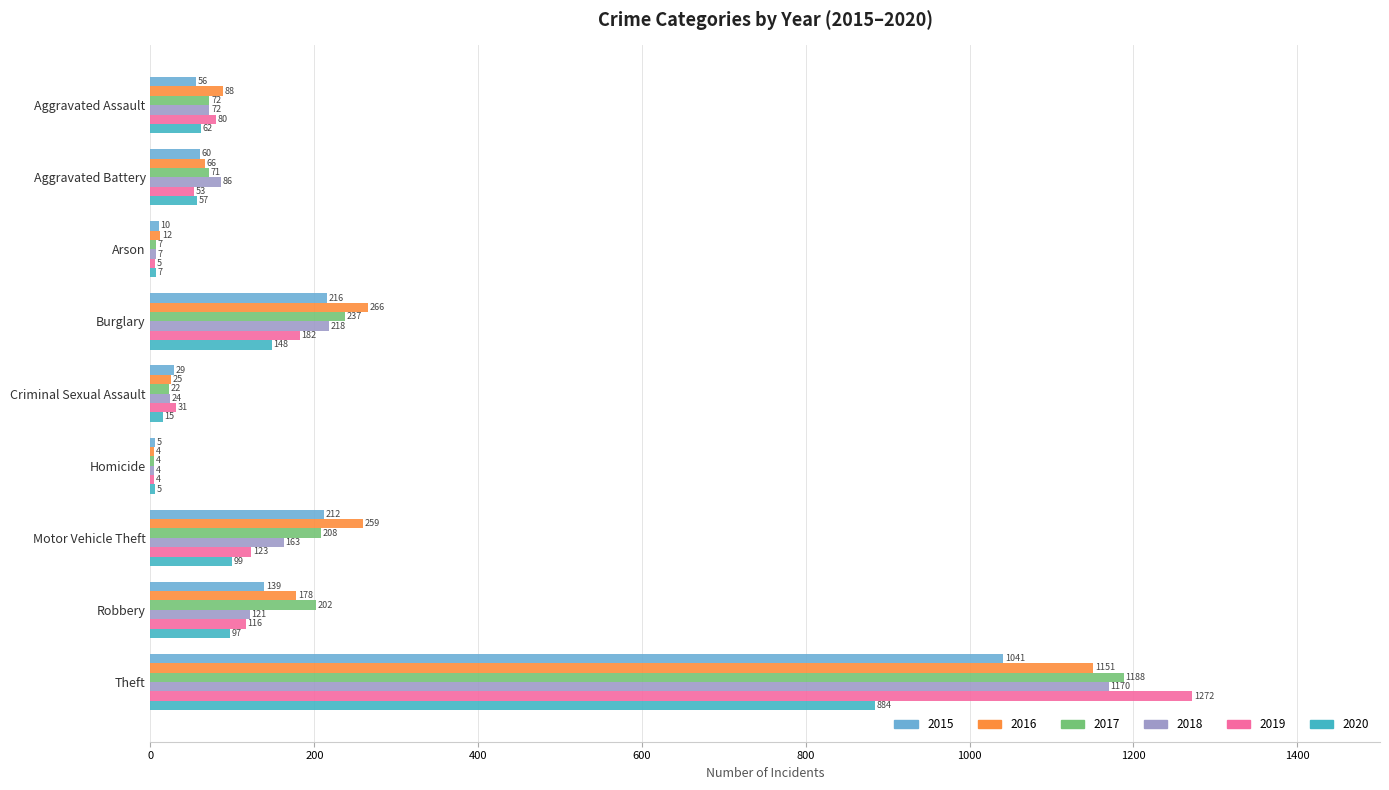

Which series changed the most between Aggravated Assault and Burglary?

2016